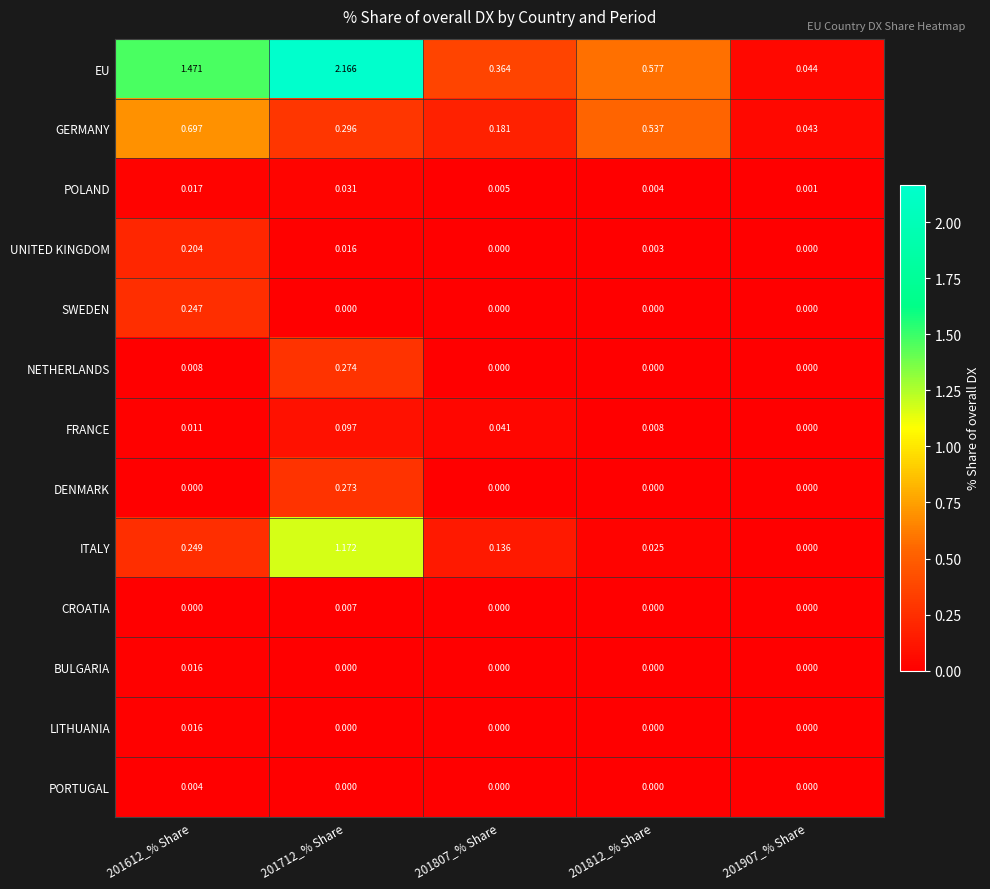

Which series has the largest total across all categories?

EU